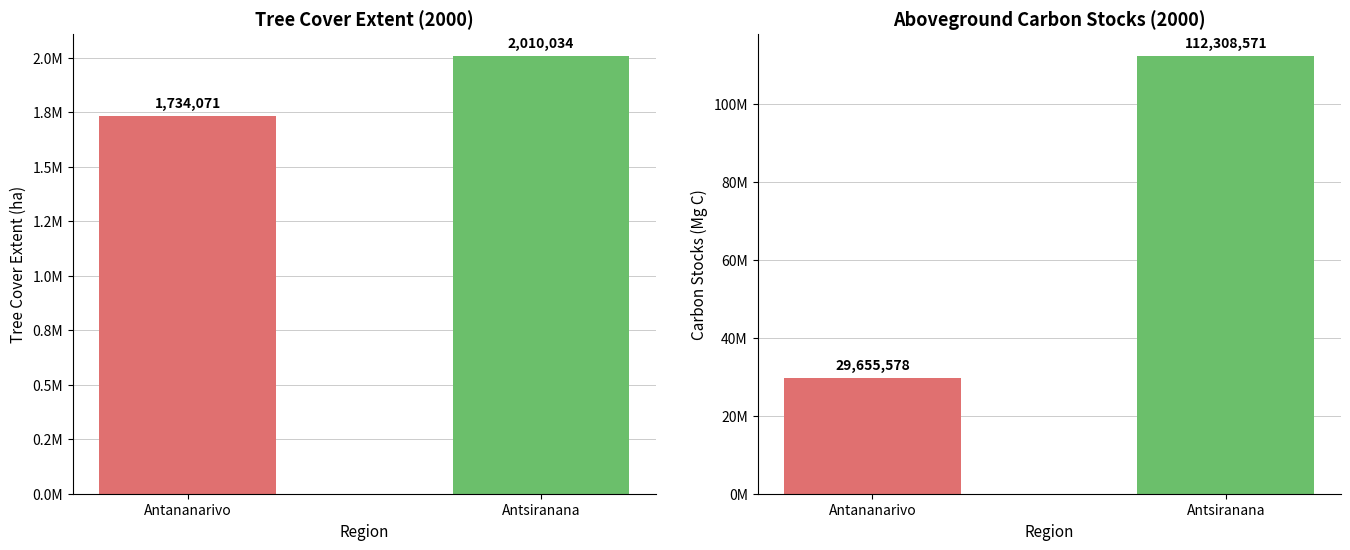

At which category is the sum across all series the highest?

Antsiranana